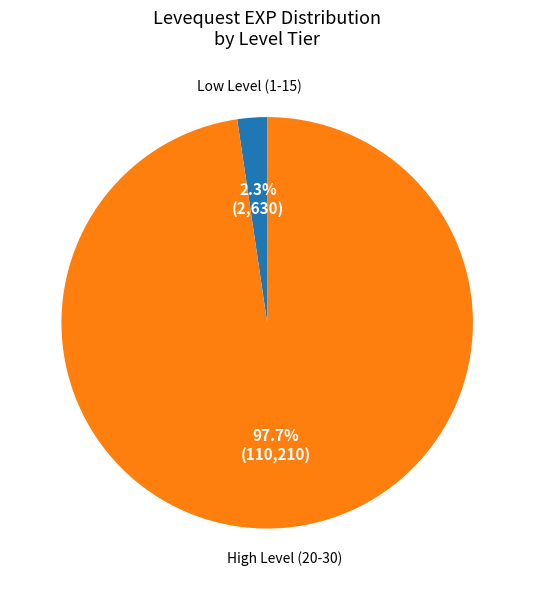

Is there a majority slice in this chart?

Yes